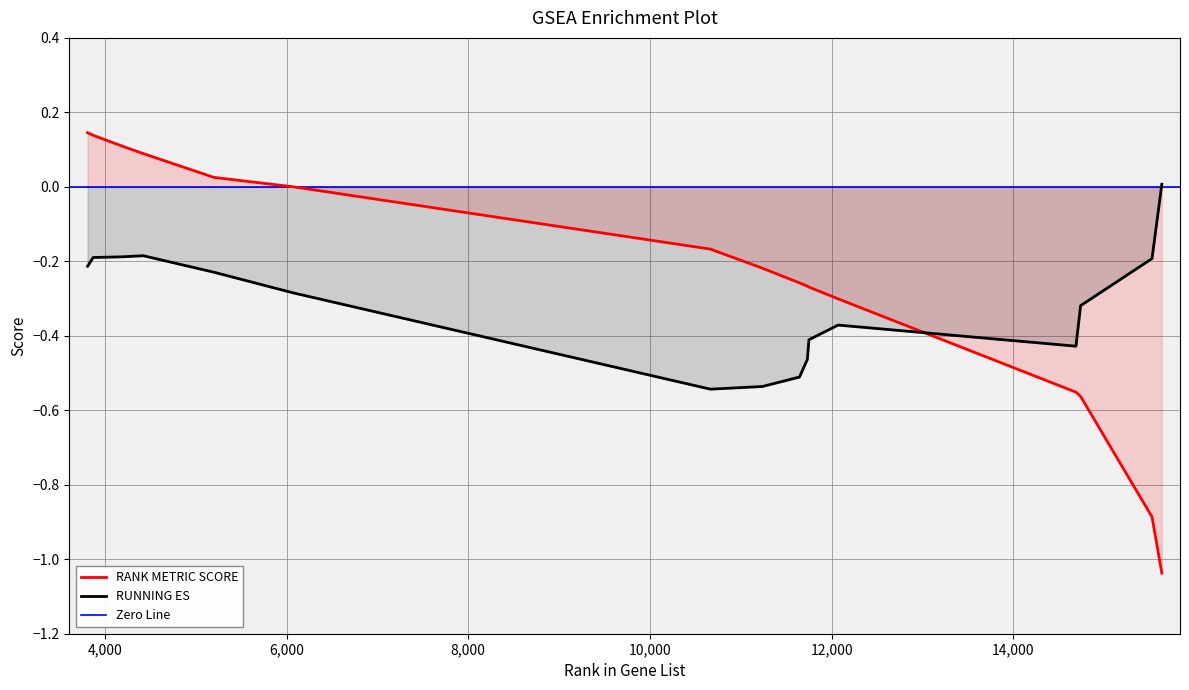

How many positive values does the RANK METRIC SCORE series have?

5